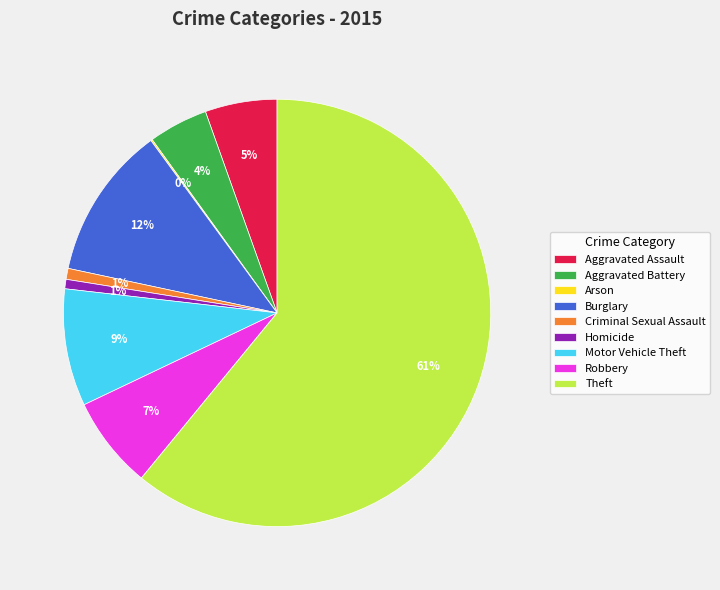

Is it true that Robbery is 1% of the pie?

False